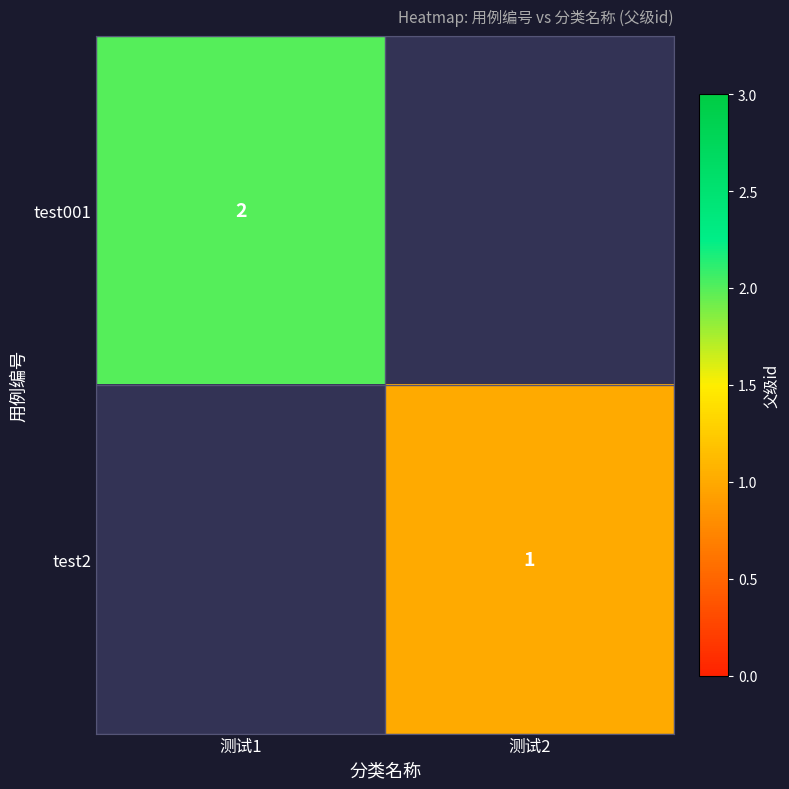

Count the number of data series in this chart.

2